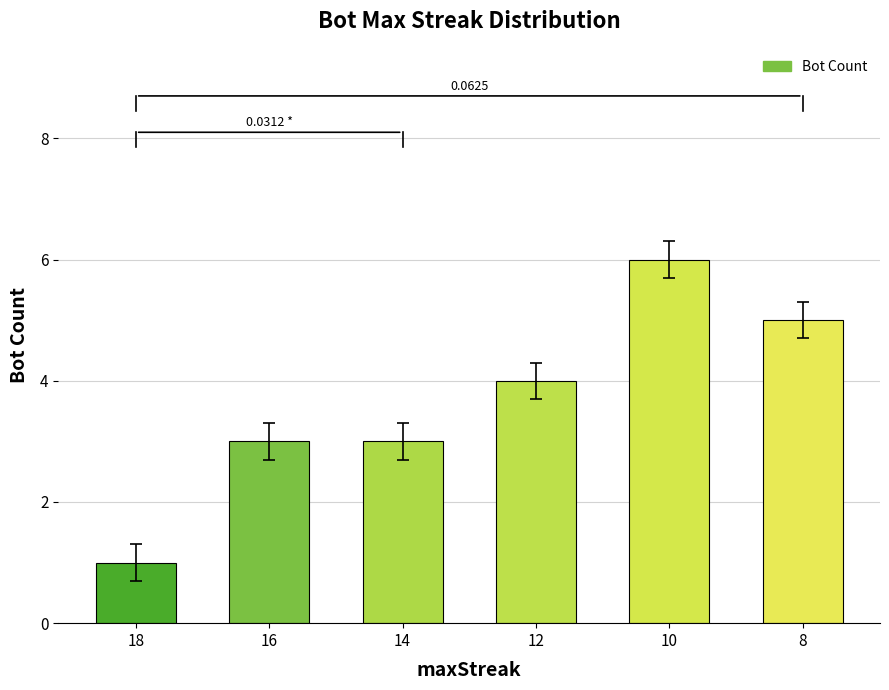

What value does the data have at 10?

6